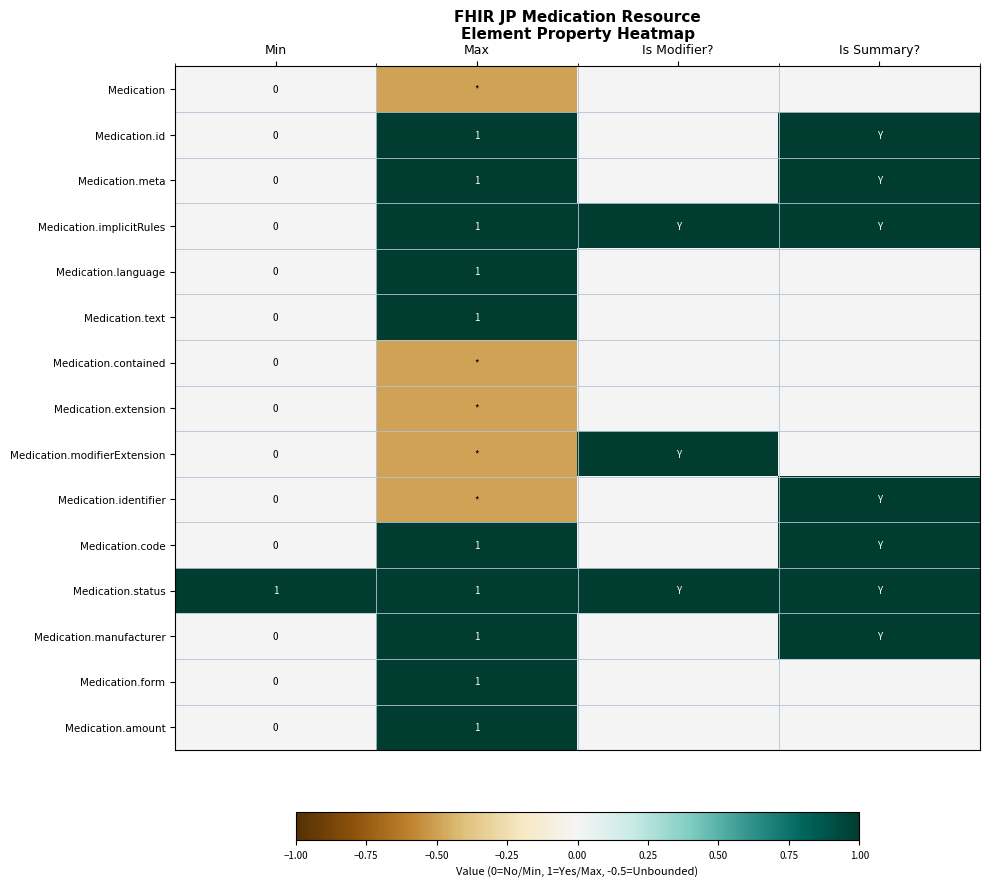

What is the difference between the highest and lowest values at Is Summary??

1.0